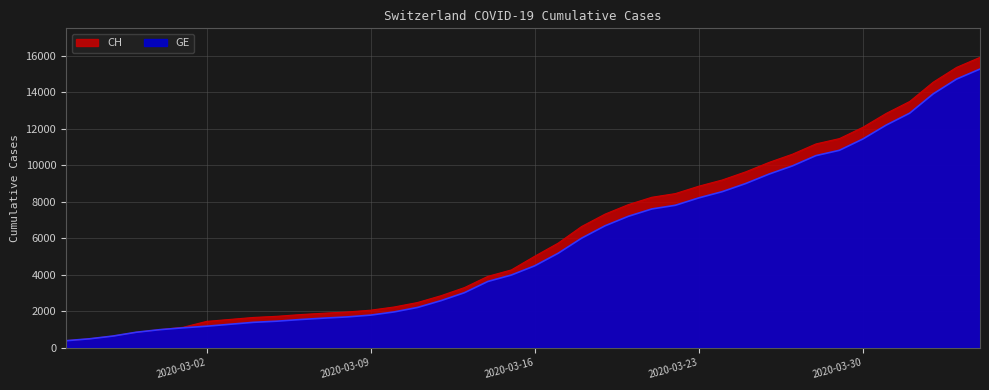

The CH series shows 1809 at 2020-03-06. True or false?

True